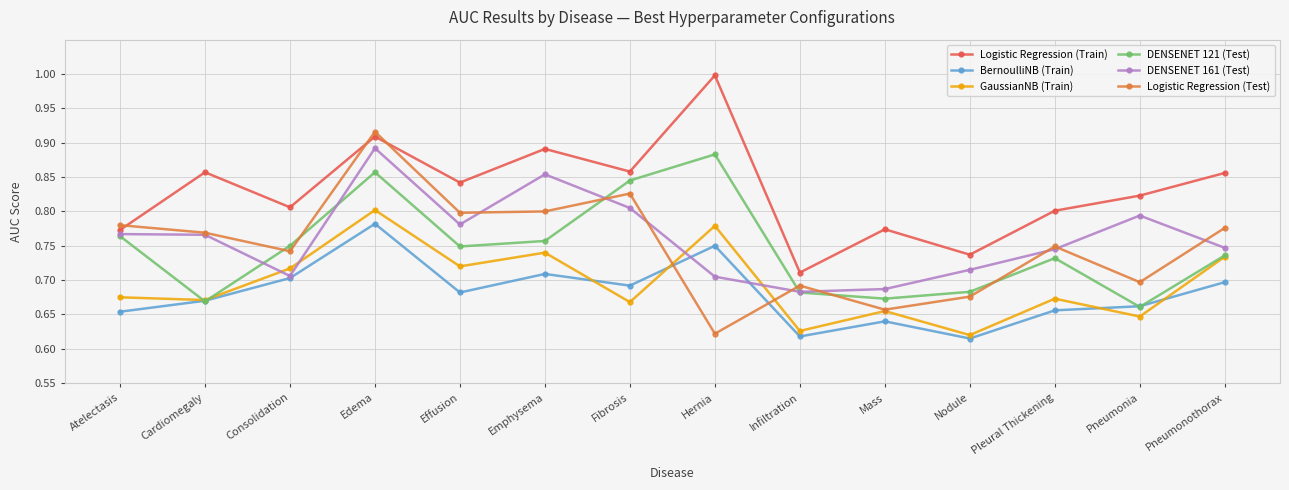

Count the number of categories in the chart.

14